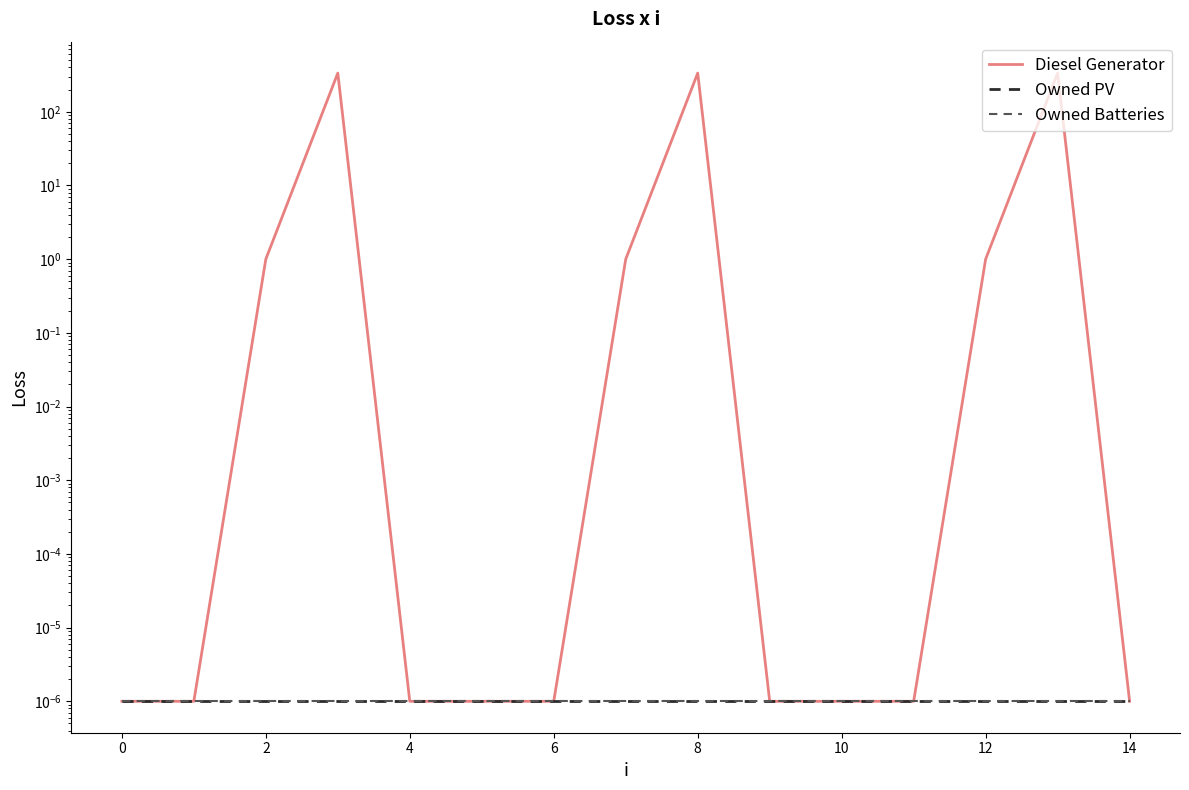

Does the chart display data point markers on the line(s)?

No